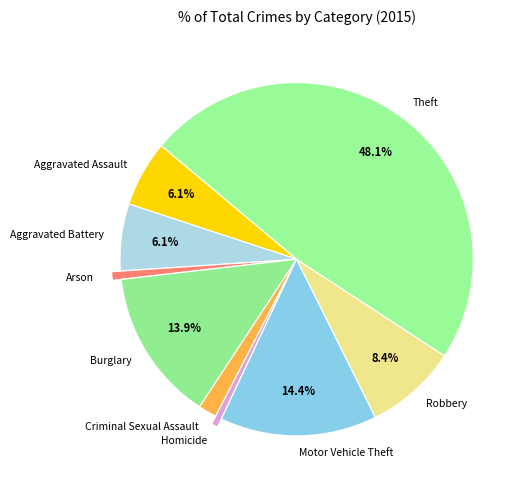

Which slice is the largest?

Theft